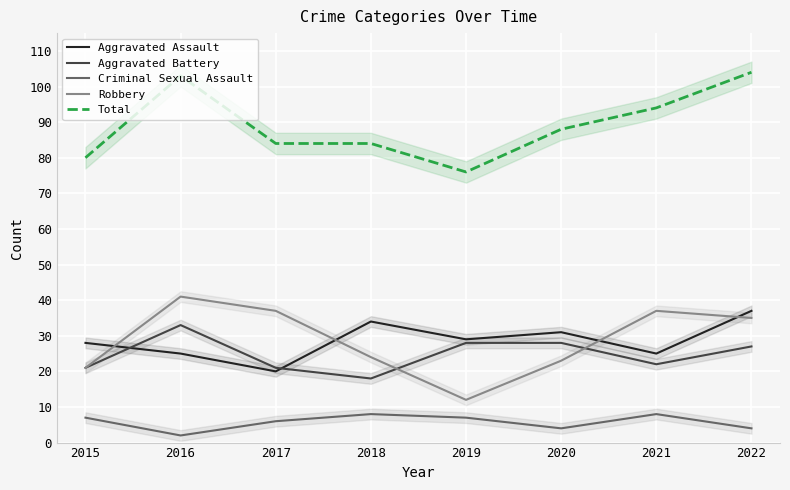

What is the approximate value of Robbery at 2020?

23